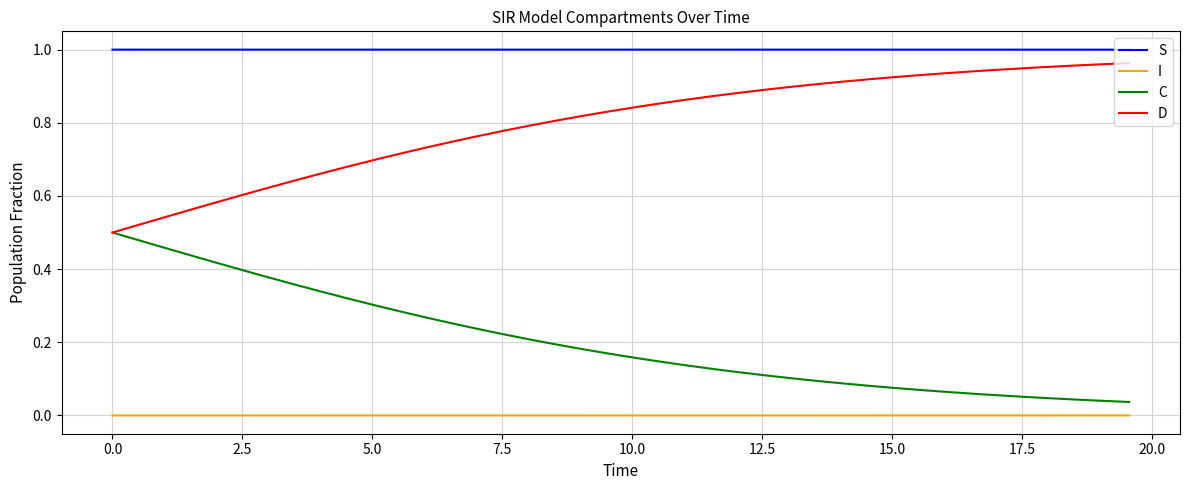

List the series in order of their overall mean, lowest first.

I, C, D, S